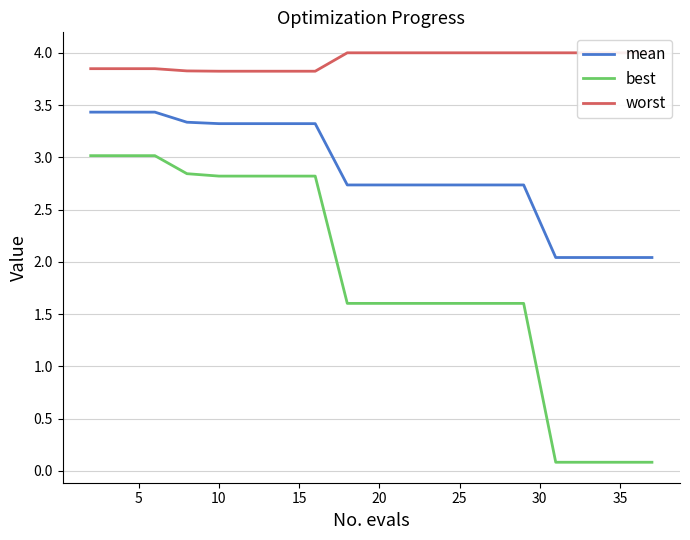

The mean series shows 4.9 at 10. True or false?

False